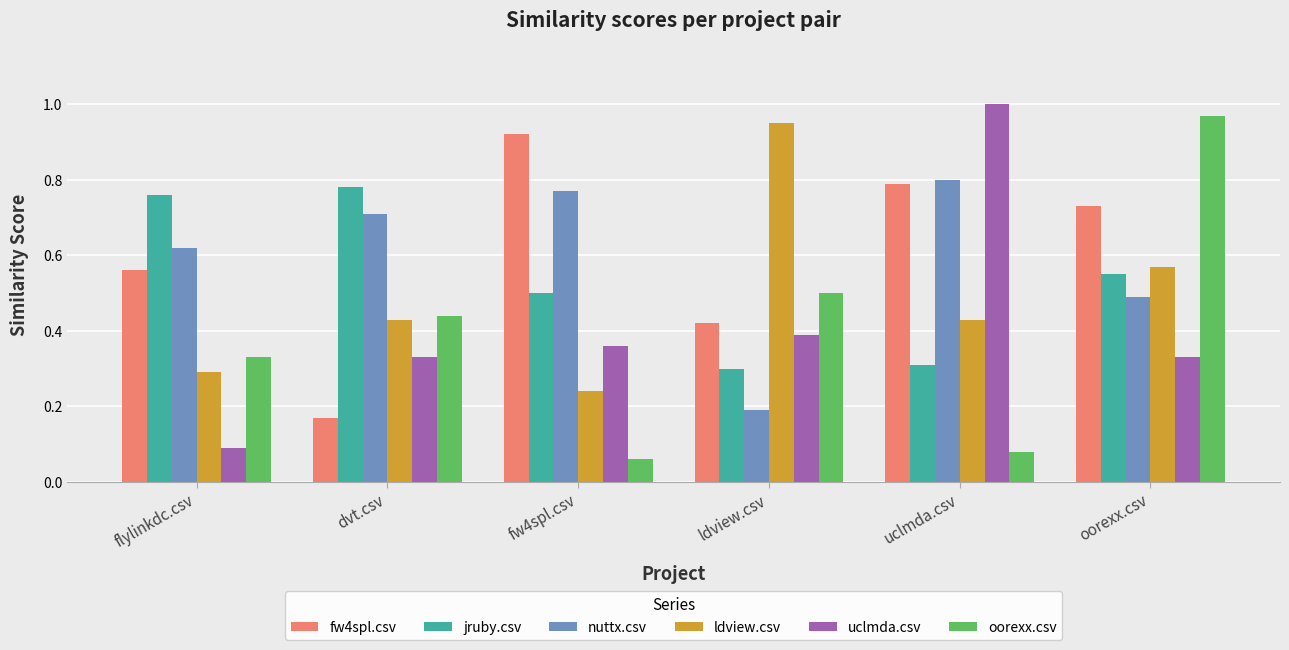

How many bars are there in total?

36